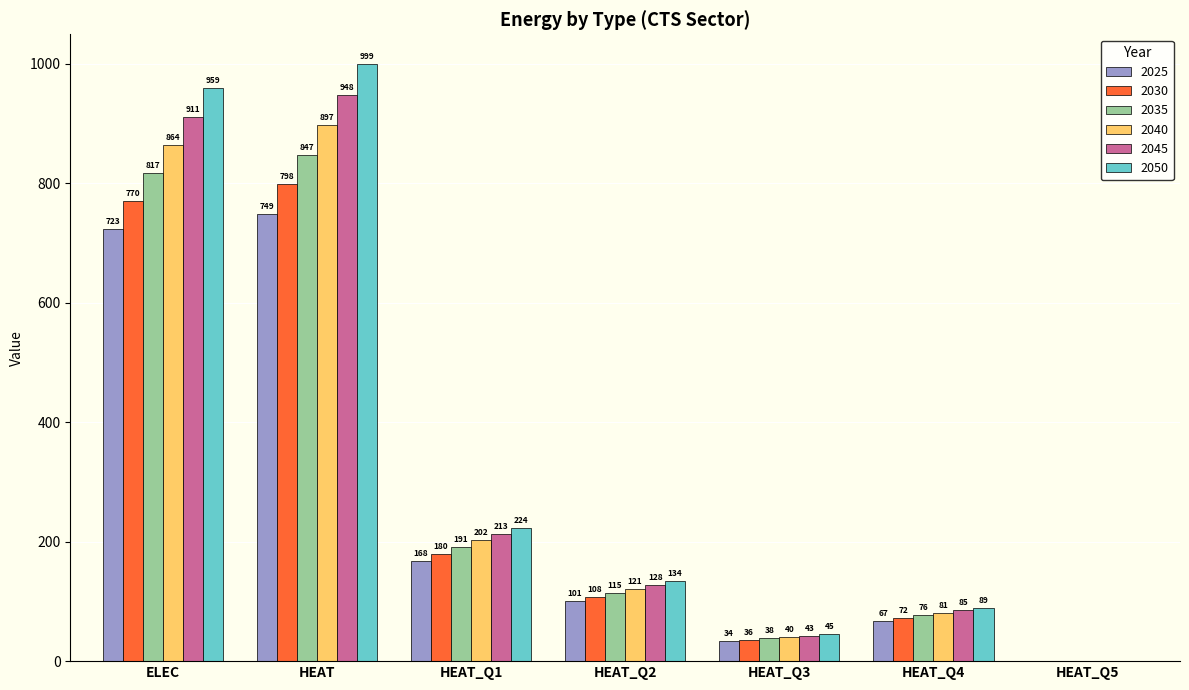

Are the bars grouped side by side (vs. stacked)?

Yes